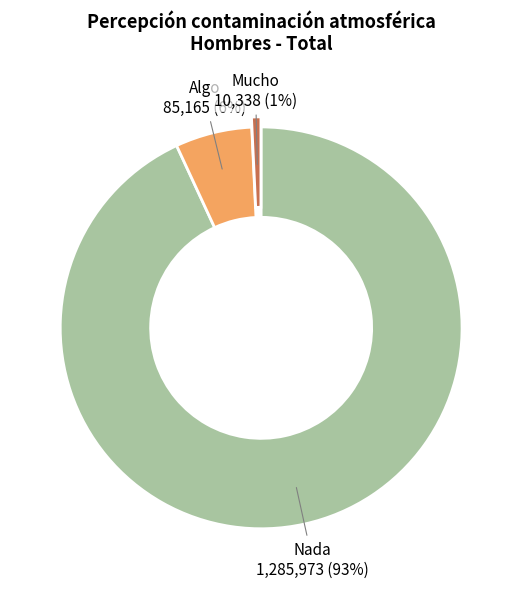

What is the largest slice in the pie chart?

Nada